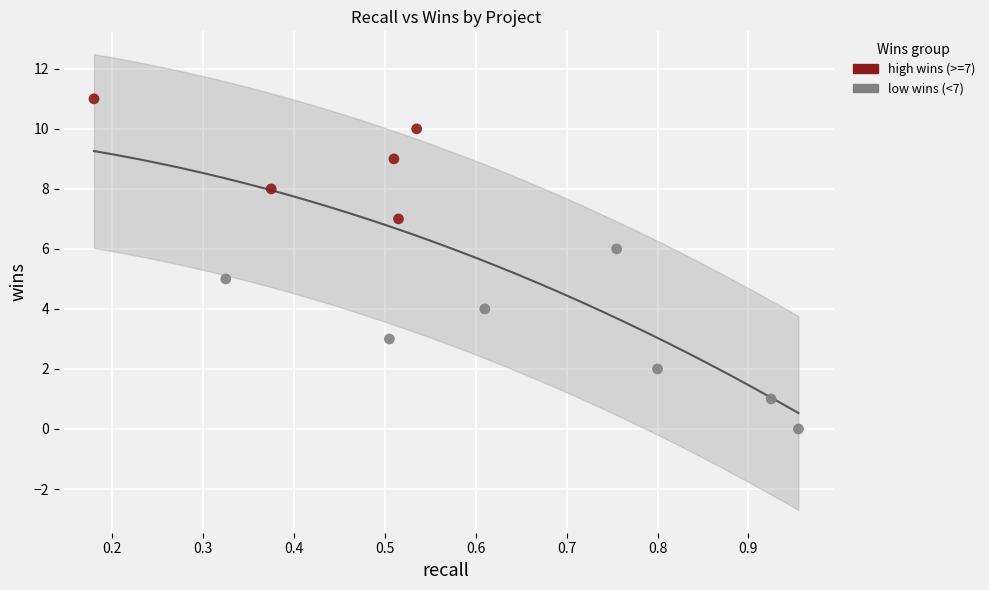

Which series contains the highest Y value?

high wins (>=7)